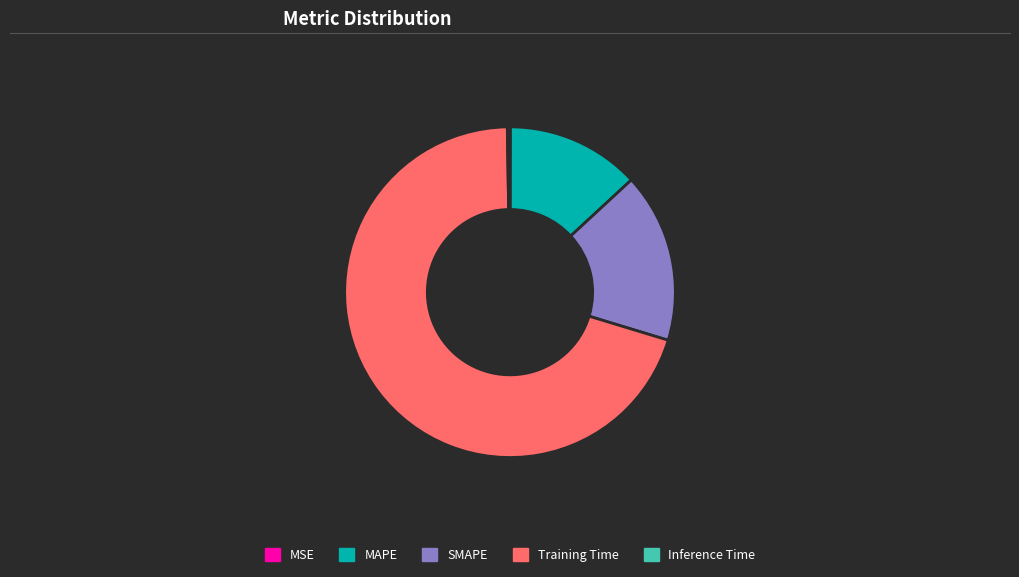

True or false: MAPE accounts for 4% of the total.

False